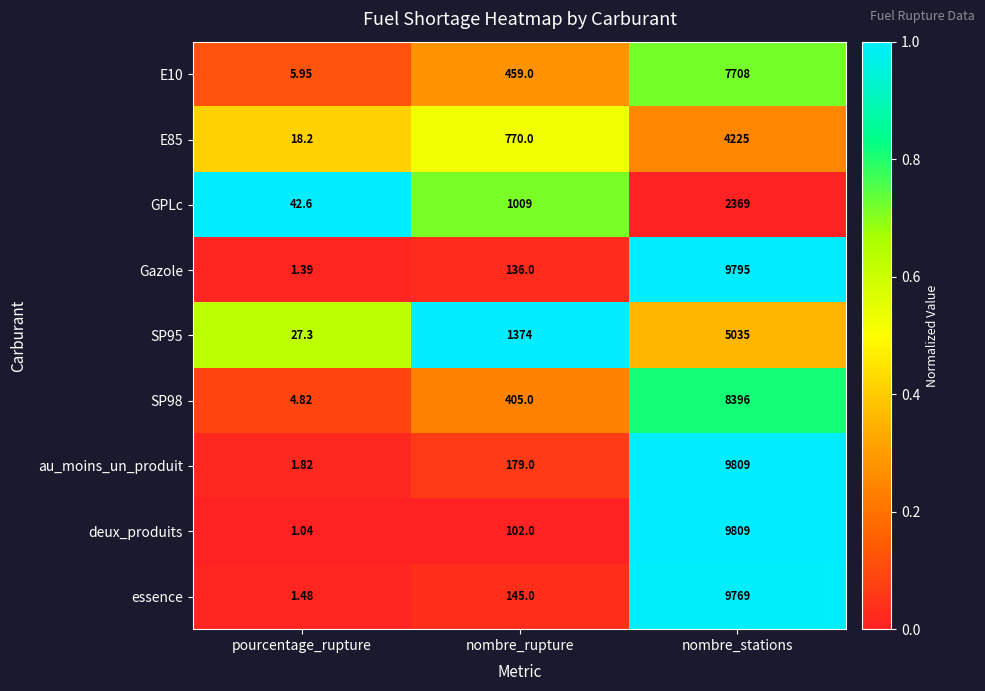

At which category does the chart reach its peak across all series?

nombre_stations